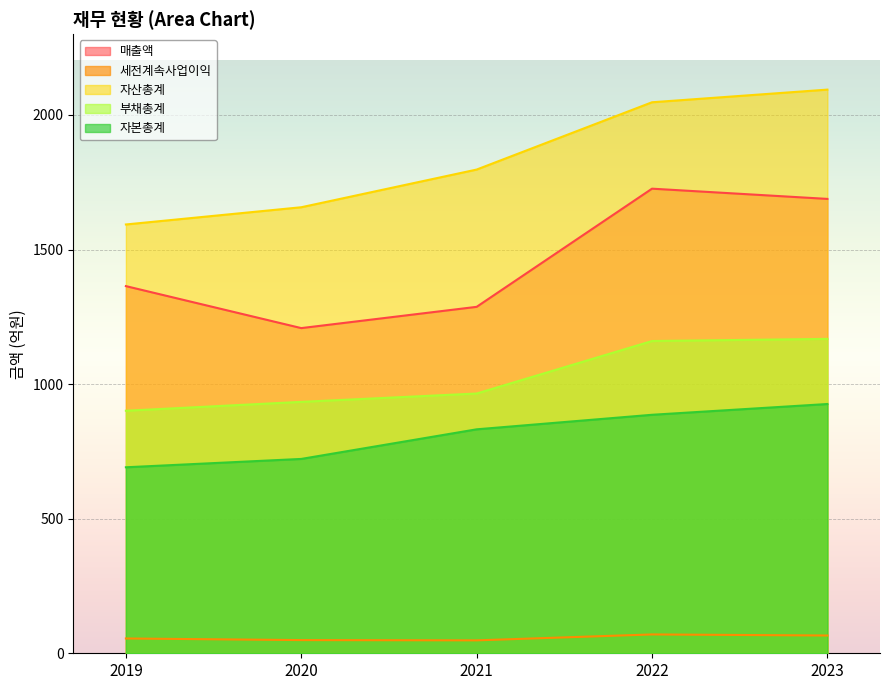

True or false: 세전계속사업이익 and 자본총계 cross at least once.

False